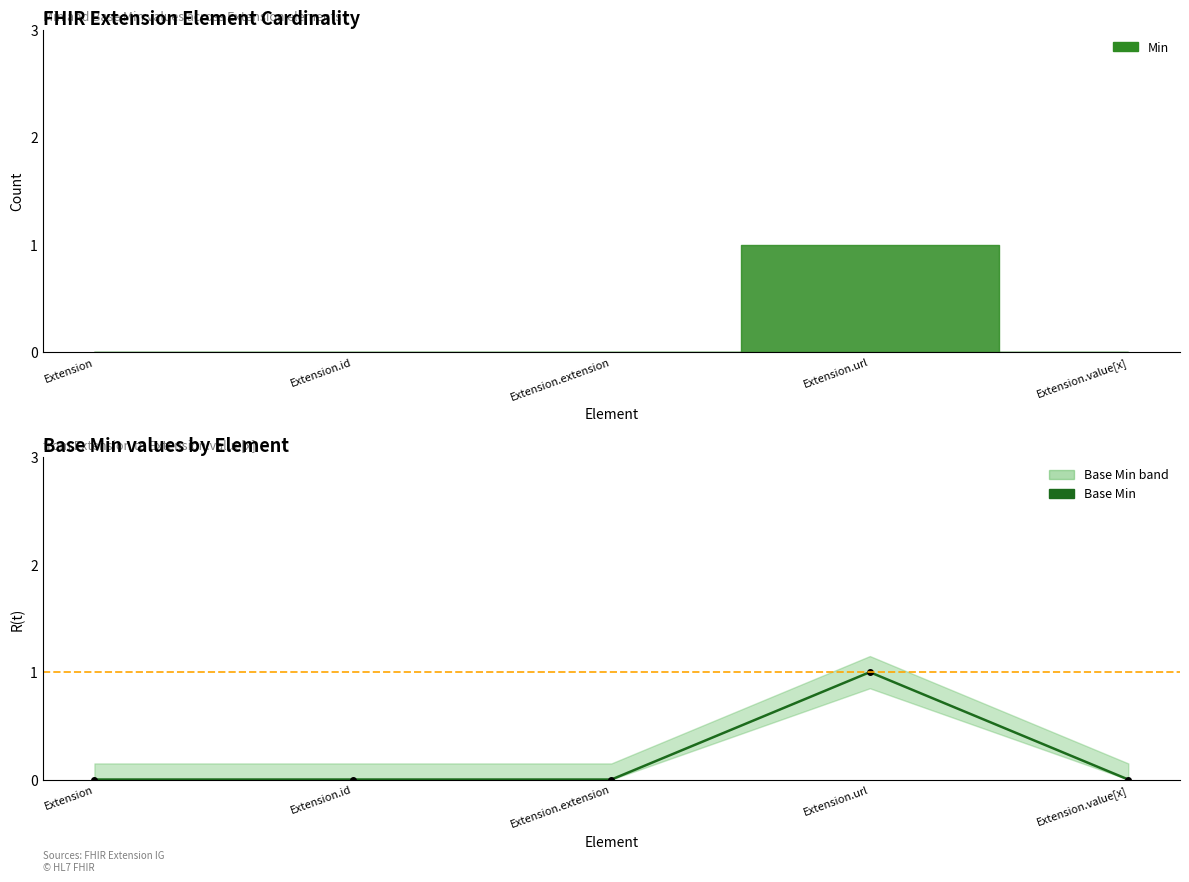

The value at Extension.id is 0. True or false?

True